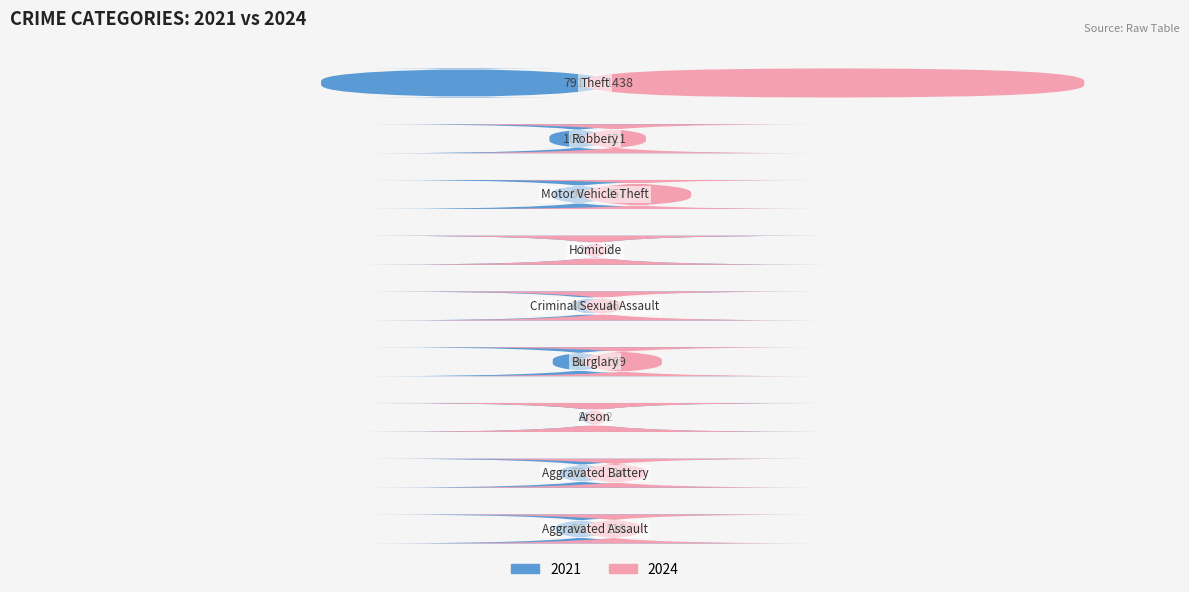

How many categories are shown in the chart?

9